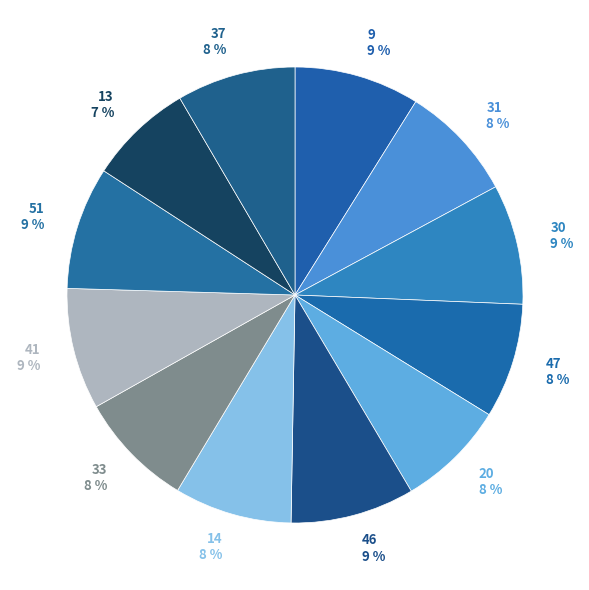

Is it true that 51 is 9% of the pie?

True